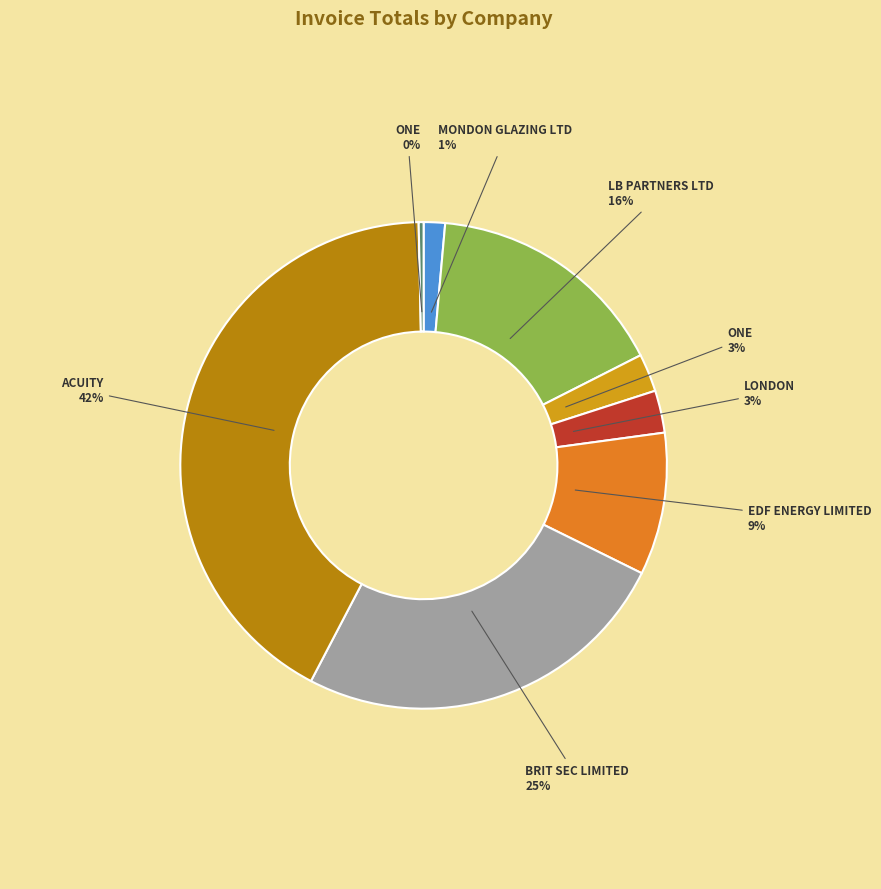

Is there a majority slice in this chart?

No